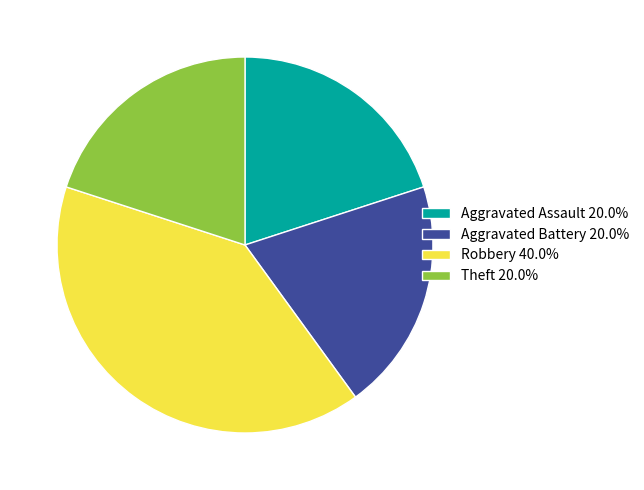

Approximately how many times larger is the value at Theft 20.0% compared to Robbery 40.0%?

0.5